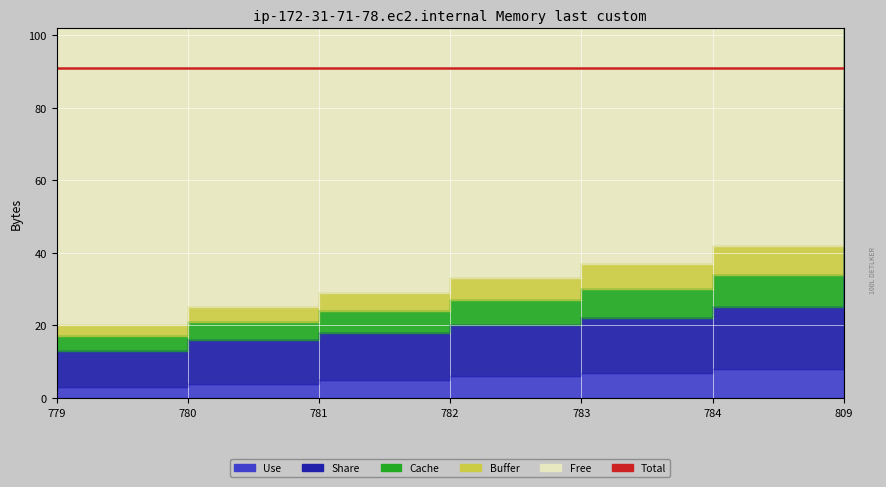

Does the chart display data point markers on the line(s)?

No